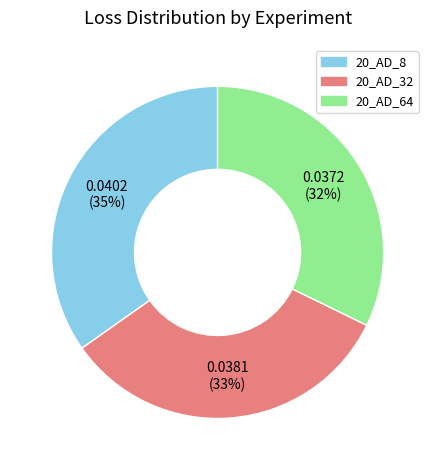

Is it true that 20_AD_8 is 35% of the pie?

True